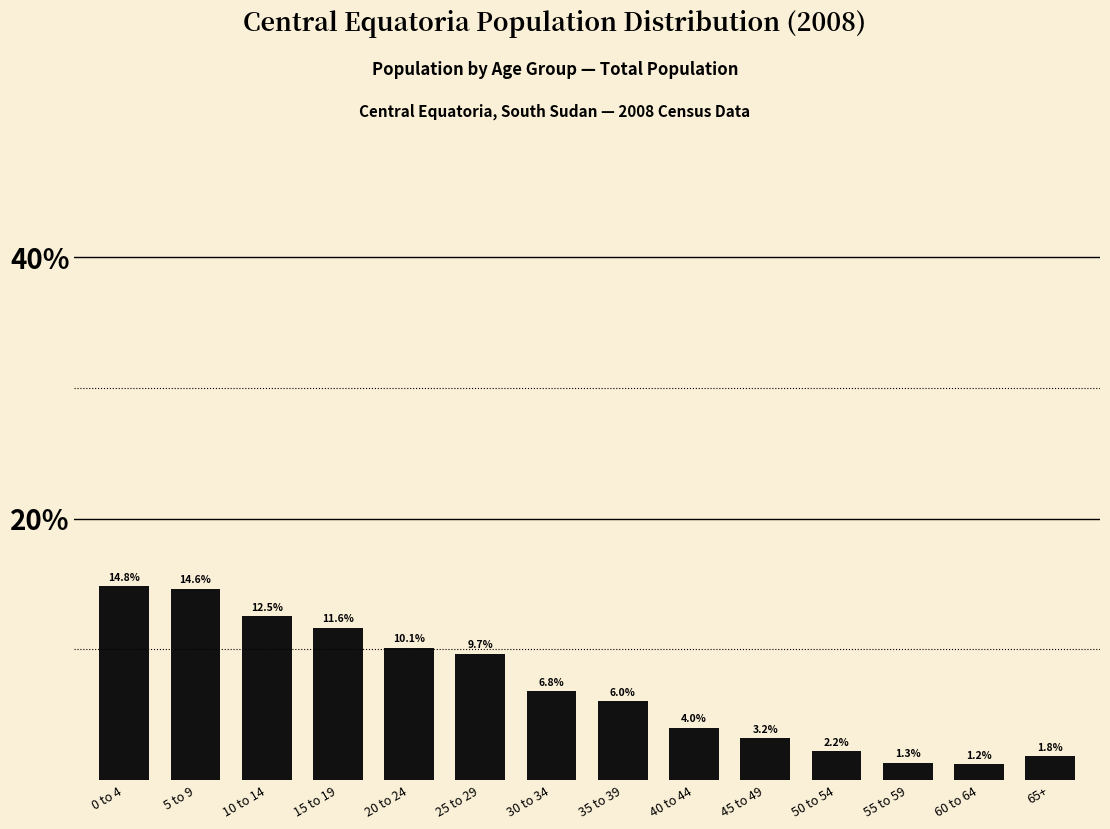

Reading left to right, list all the values displayed in this chart.

0 to 4=14.8	5 to 9=14.6	10 to 14=12.5	15 to 19=11.6	20 to 24=10.1	25 to 29=9.7	30 to 34=6.8	35 to 39=6.0	40 to 44=4.0	45 to 49=3.2	50 to 54=2.2	55 to 59=1.3	60 to 64=1.2	65+=1.8